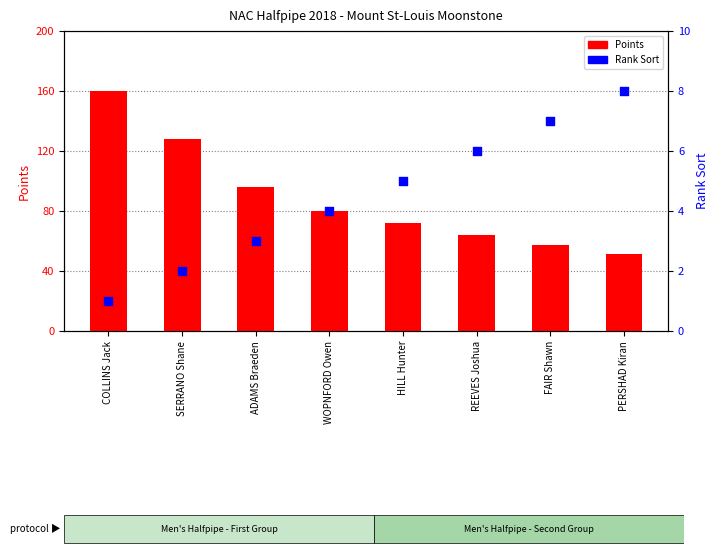

Which series has the widest spread of Y values?

Points